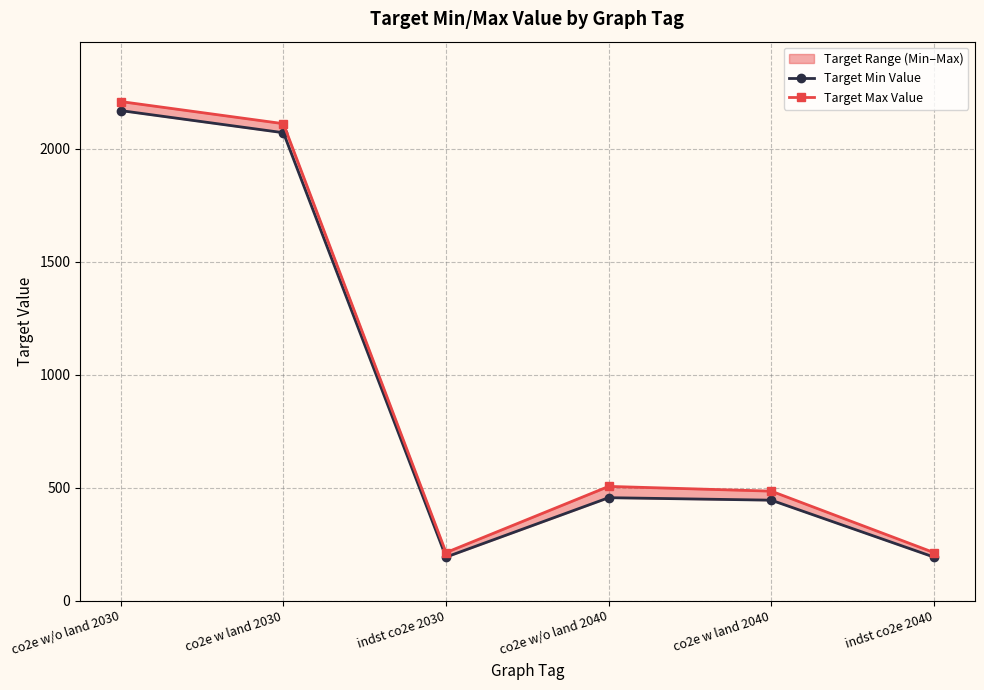

What is the sum of all Target Max Value values?

5739